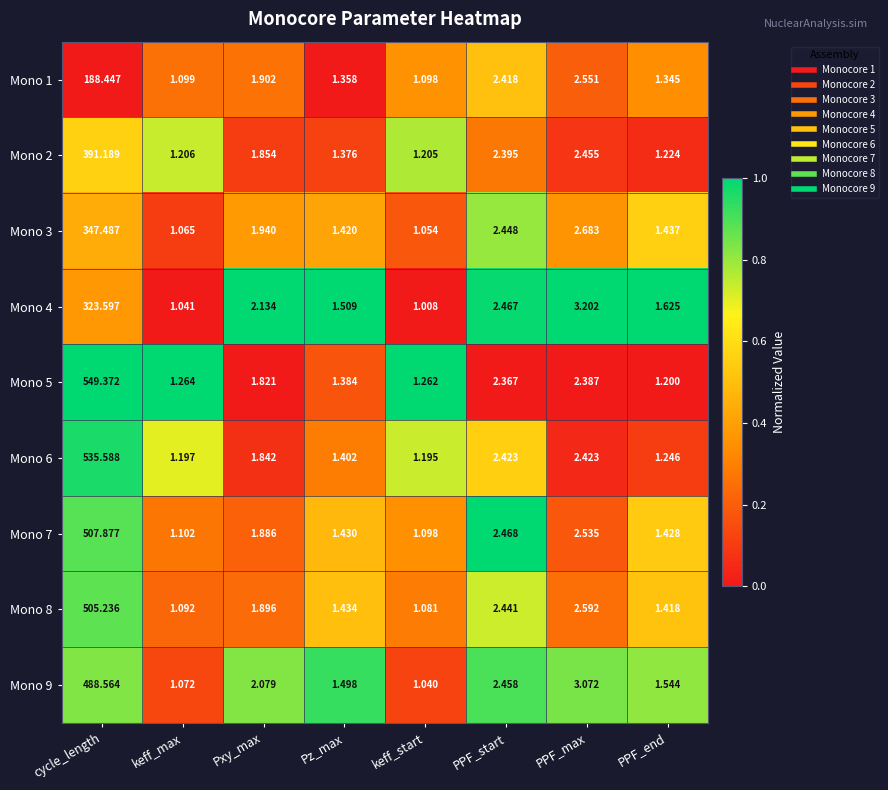

Rank the categories by Mono 3 value from highest to lowest.

cycle_length, PPF_max, PPF_start, Pxy_max, PPF_end, Pz_max, keff_max, keff_start